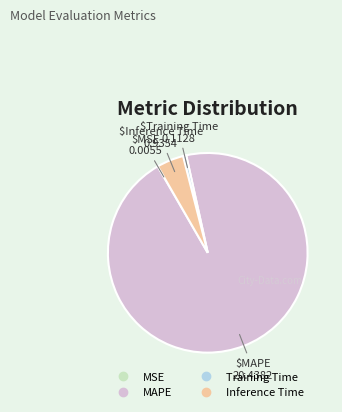

True or false: Inference Time accounts for 4% of the total.

True